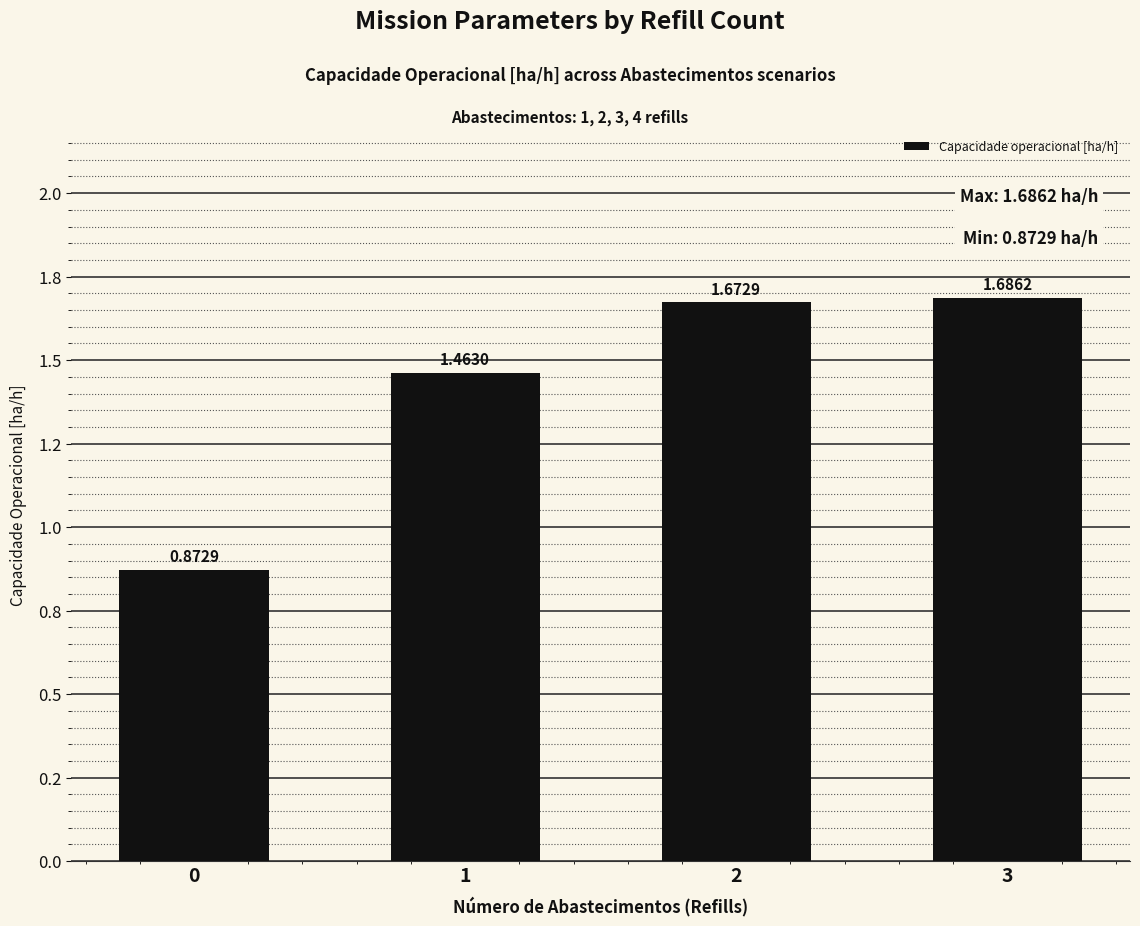

What is the value of the 1st bar from the left?

0.9